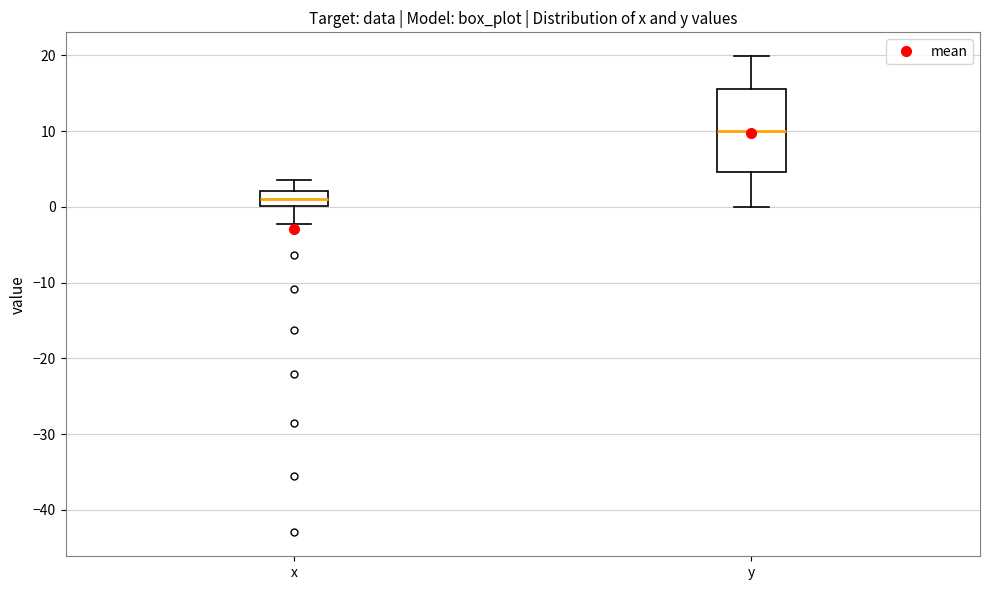

Which box has the lowest median line?

x